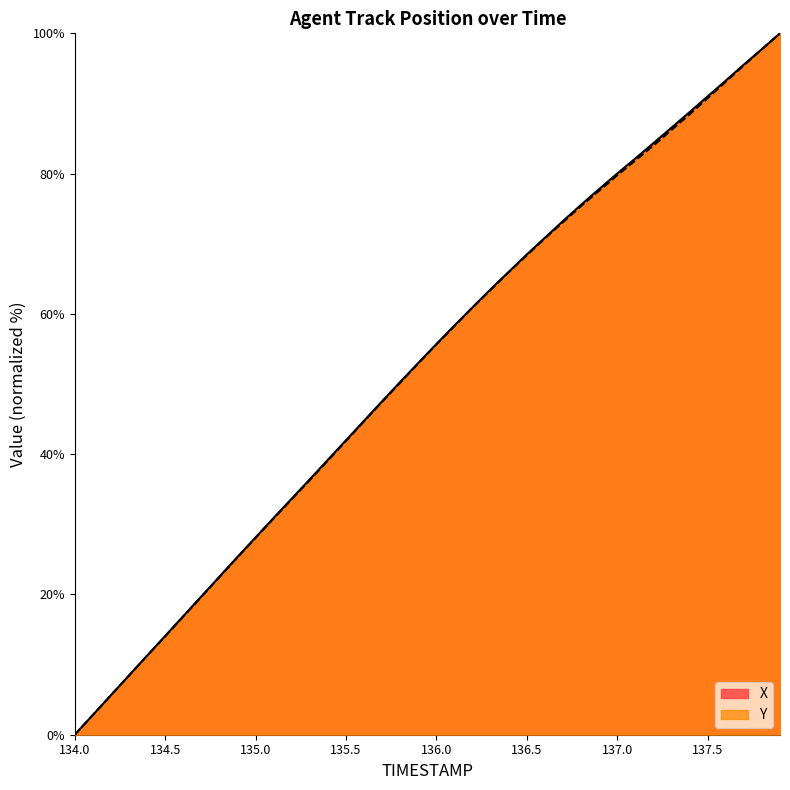

What value does the X series have at 136.6?

70.9